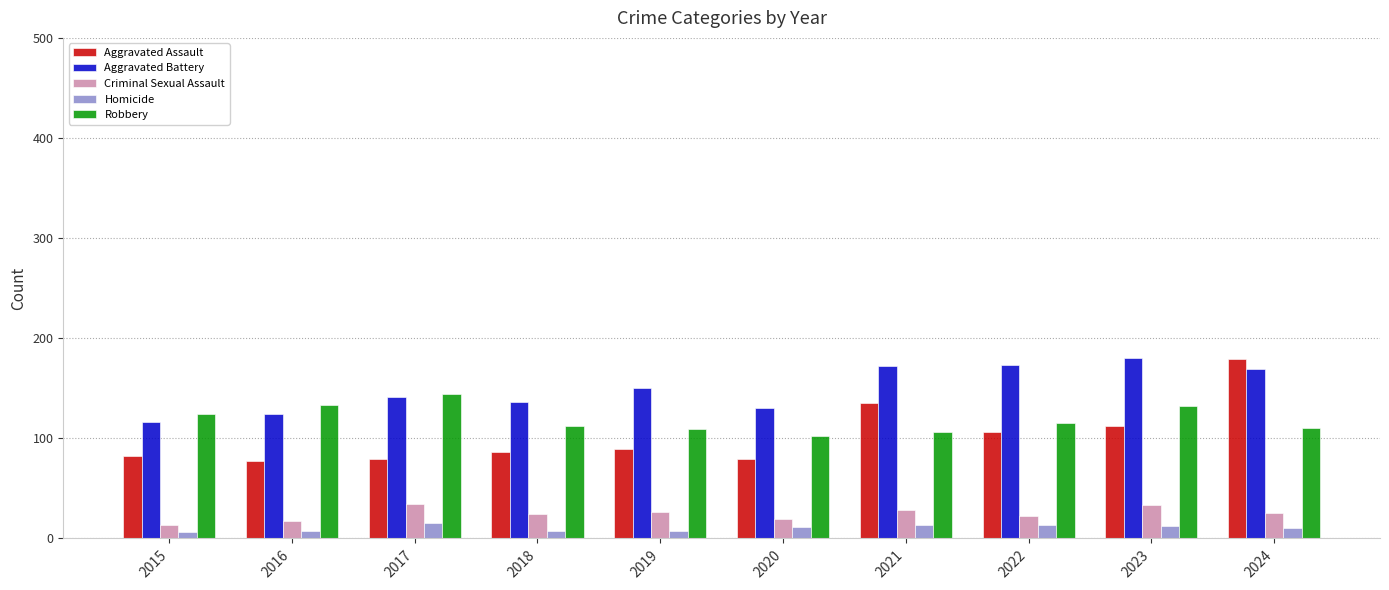

What is the sum of all Homicide values?

101